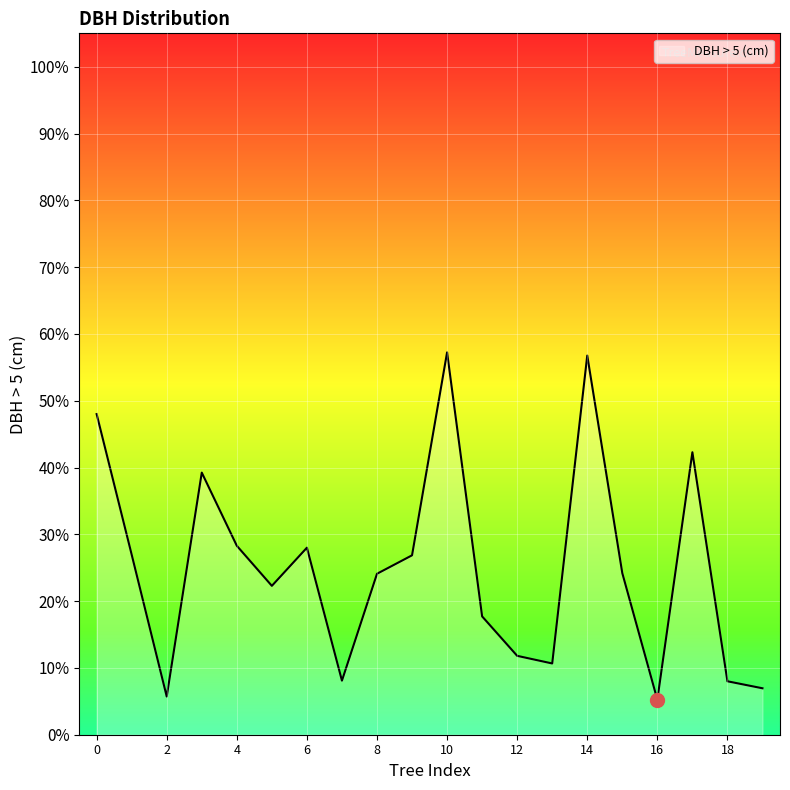

What is the minimum value shown in the chart?

5.2